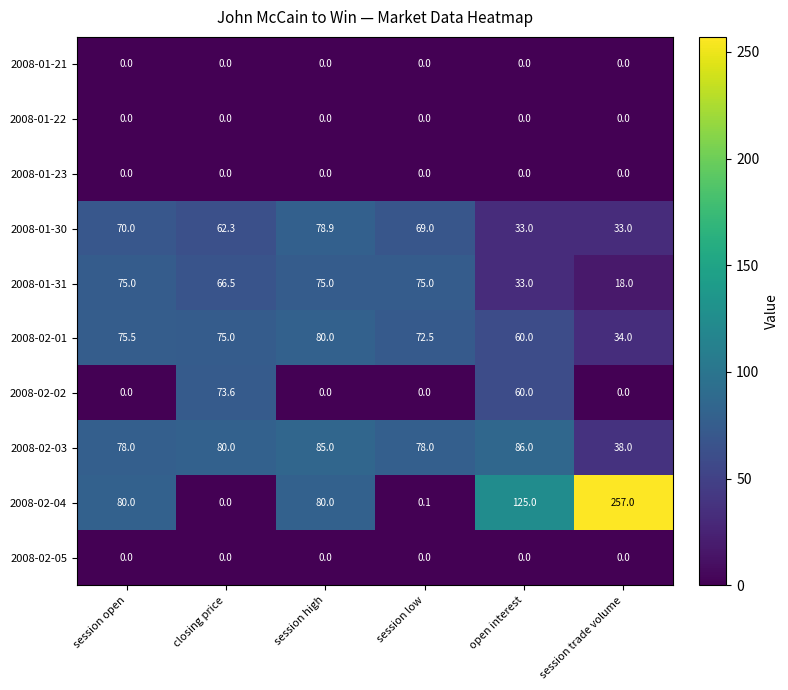

What is the total value across all series at session trade volume?

380.0